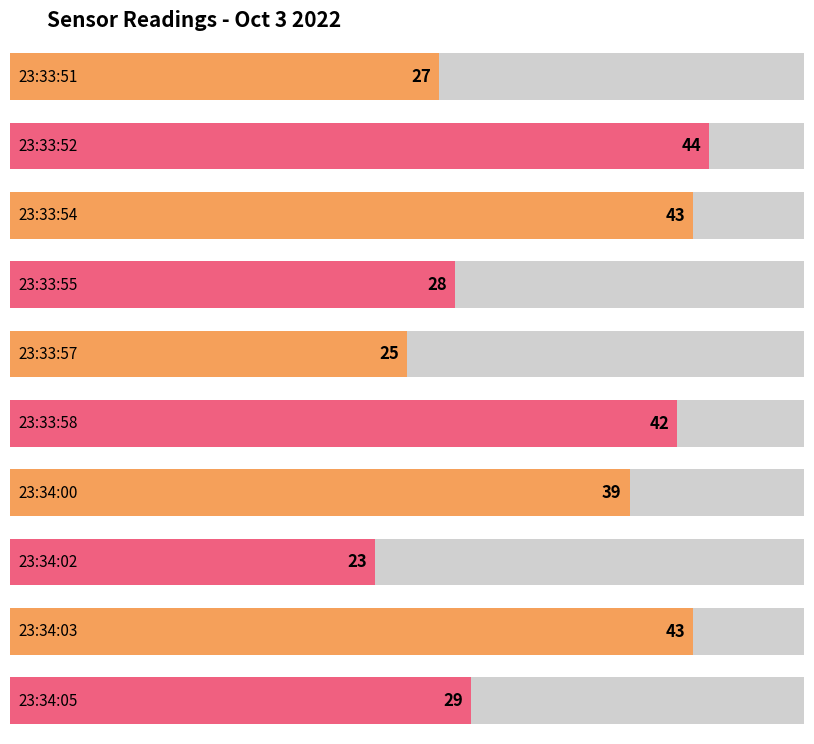

Rank the categories by value from lowest to highest.

23:34:02, 23:33:57, 23:33:51, 23:33:55, 23:34:05, 23:34:00, 23:33:58, 23:33:54, 23:34:03, 23:33:52